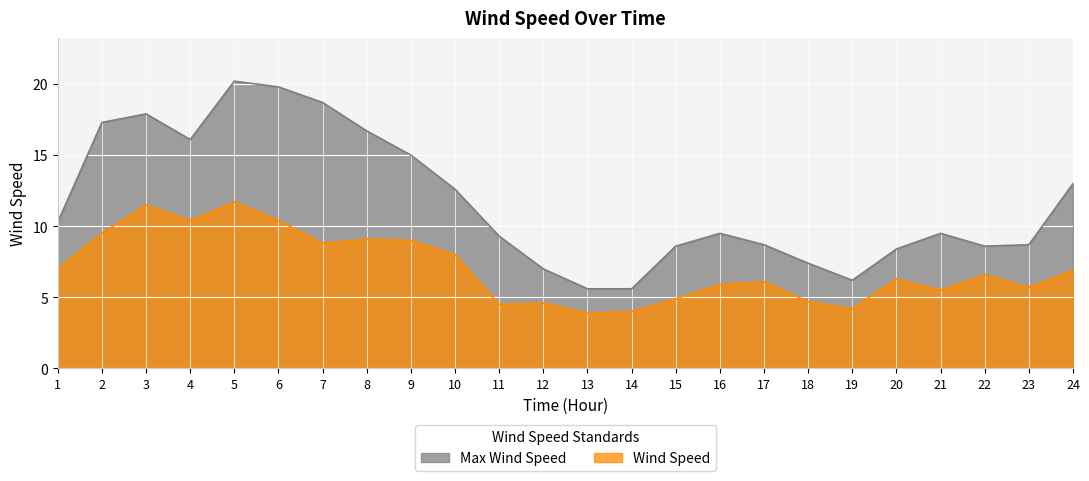

At which category does Wind Speed reach its first local valley?

4